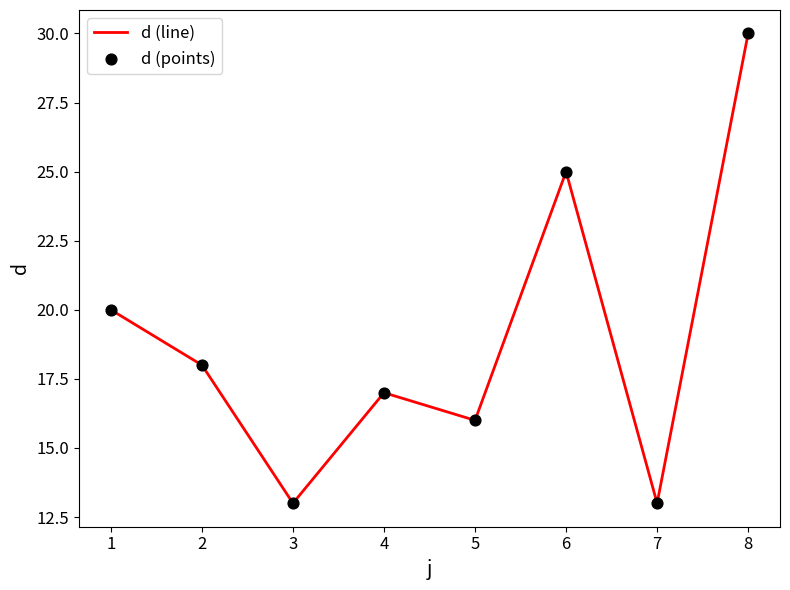

What is the change in value from 7 to 8?

+17